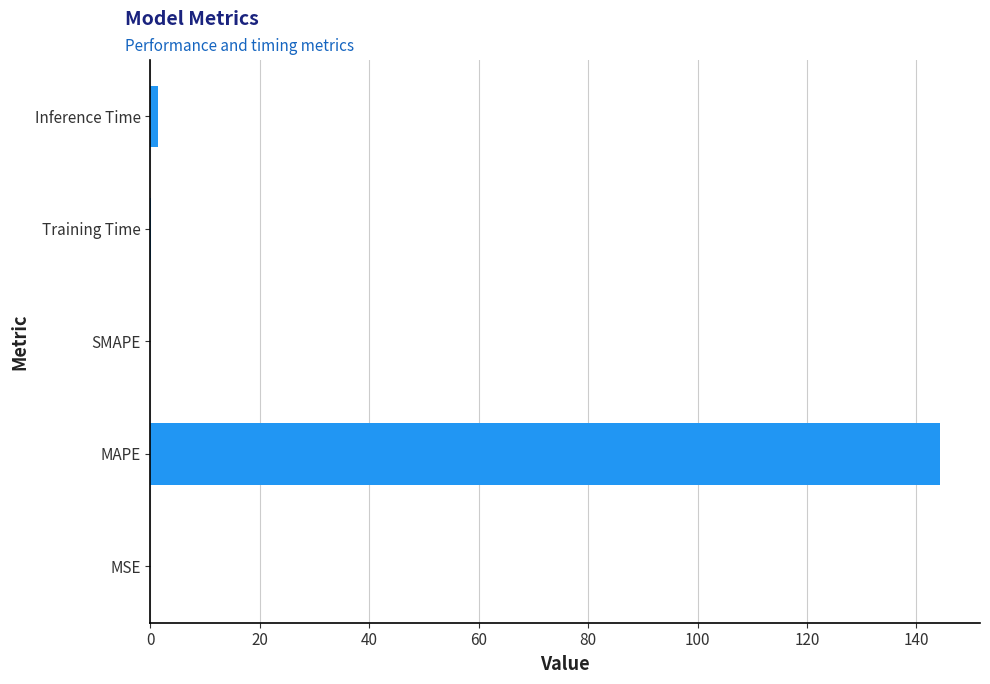

What is the greatest value displayed?

144.4